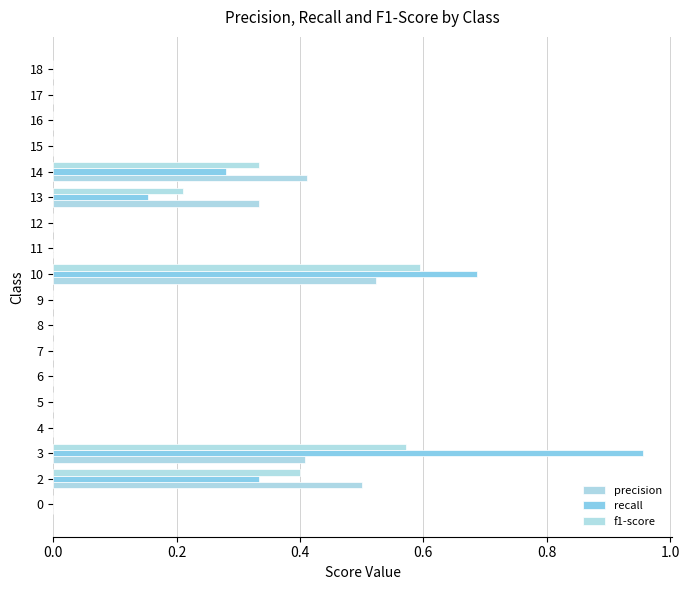

Count the number of data series in this chart.

3